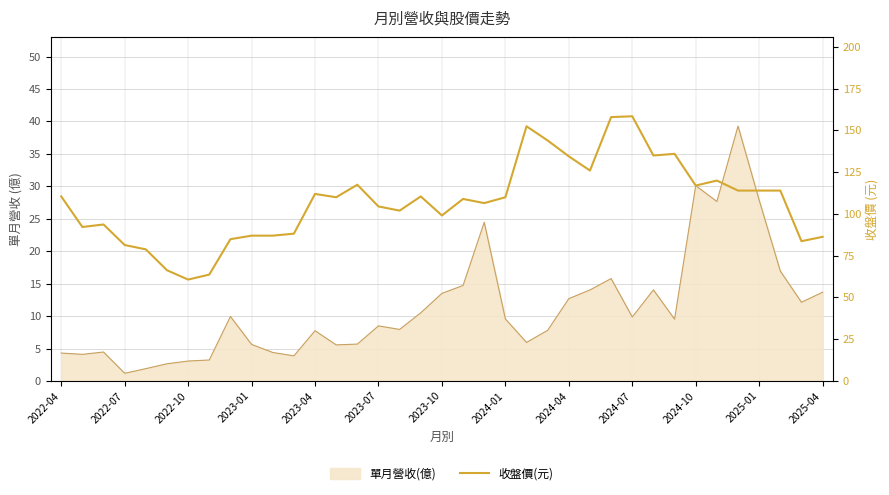

True or false: the data shows 65.4 at 2022-04.

False